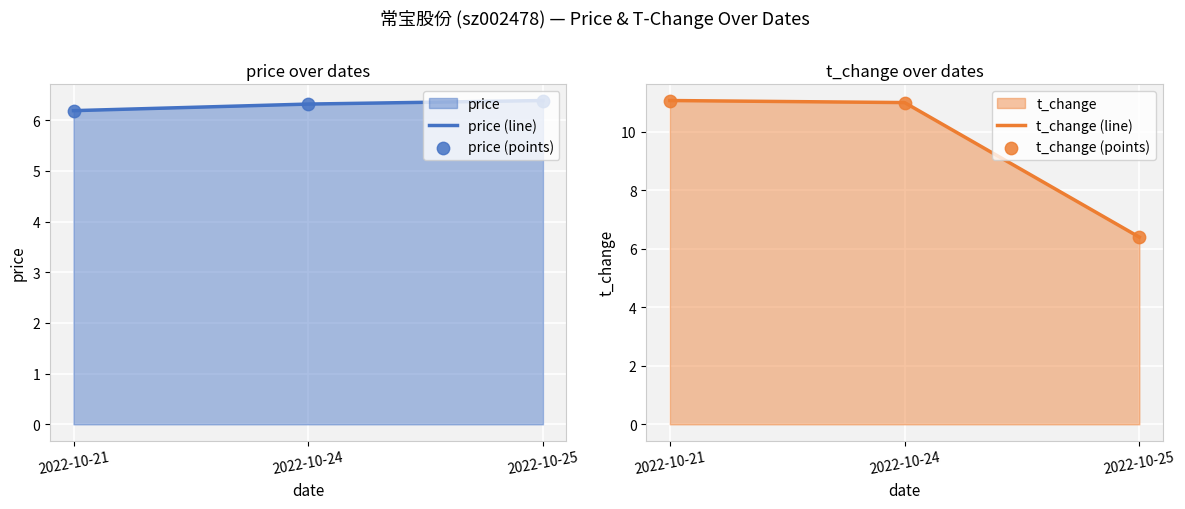

Which series contains the highest Y value?

t_change (line)